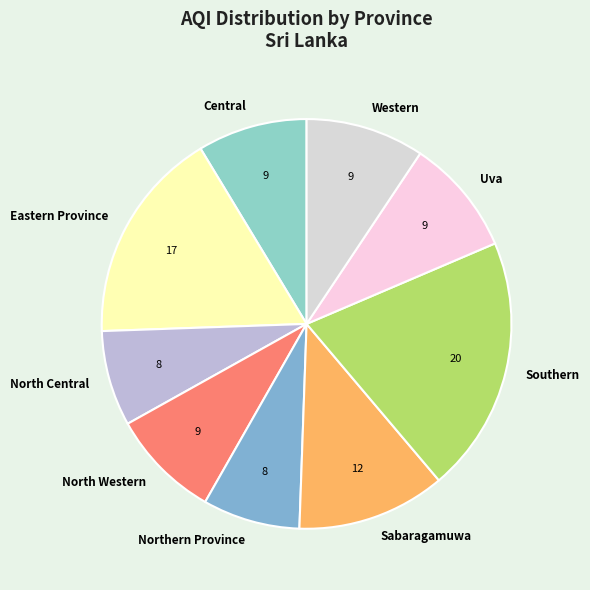

Which category has the biggest portion of the pie?

Southern